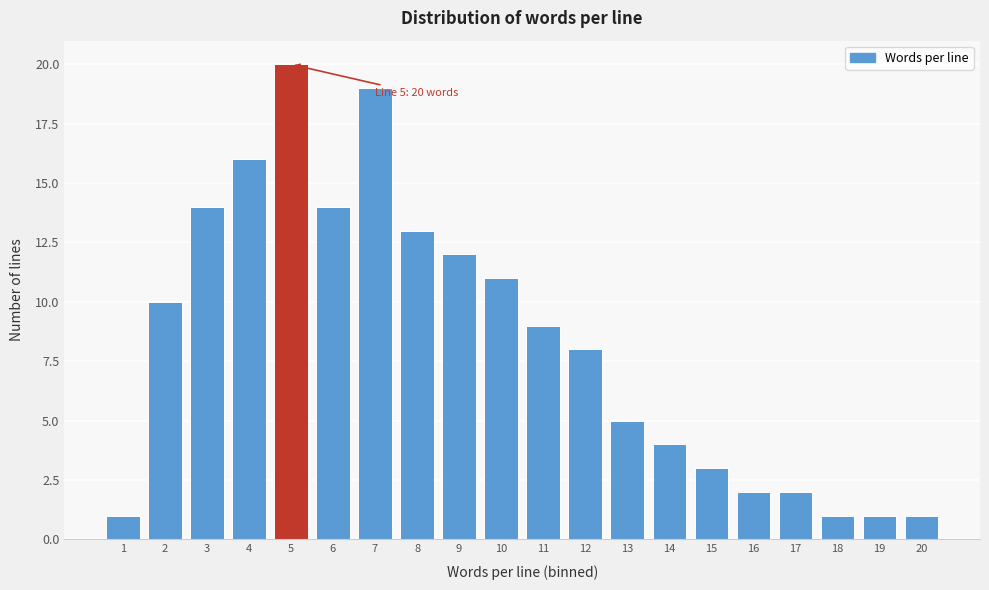

Reading left to right, list all the values displayed in this chart.

1	10	14	16	20	14	19	13	12	11	9	8	5	4	3	2	2	1	1	1